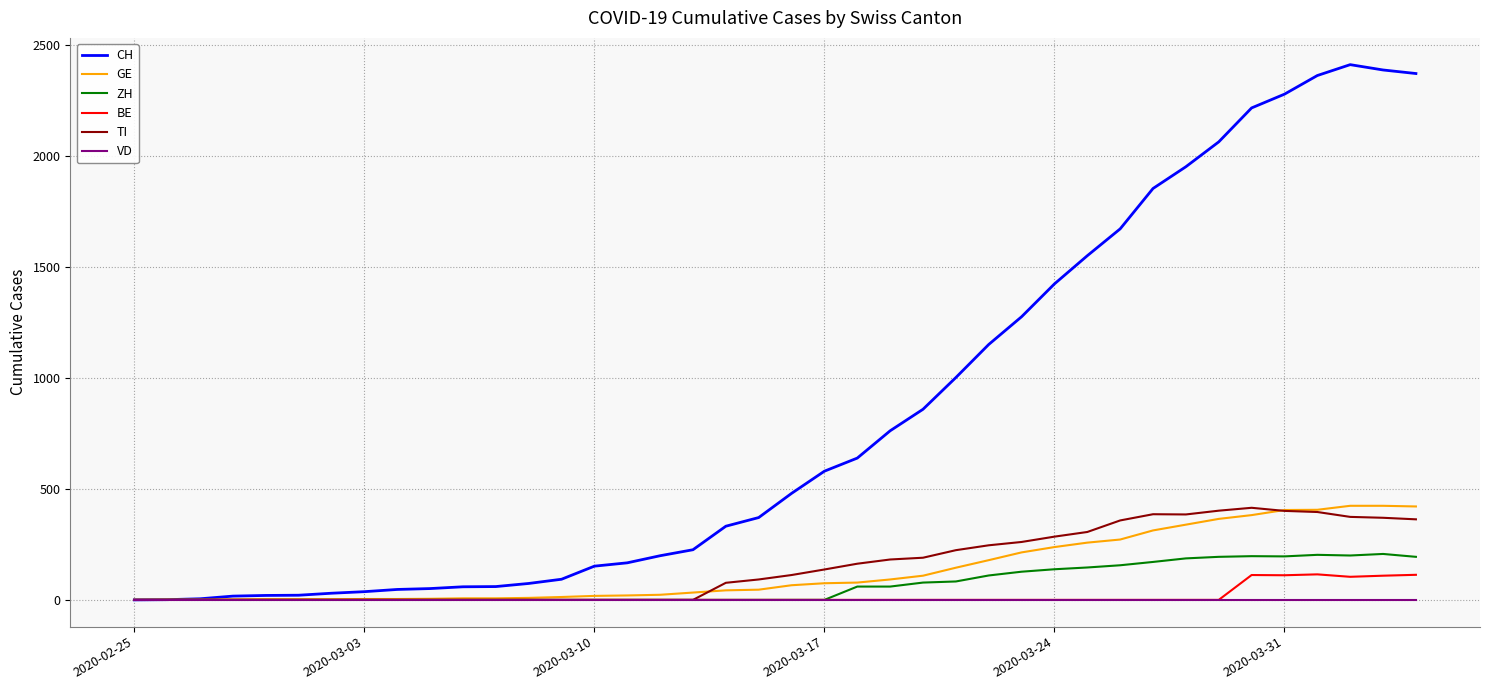

Which series has the largest total across all categories?

CH